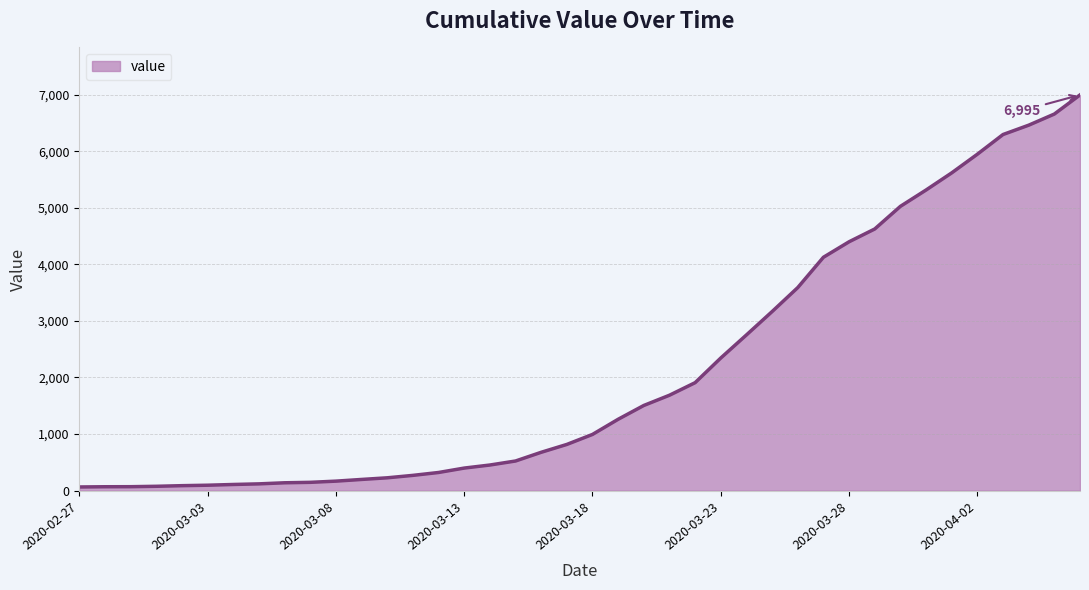

What is the difference between the maximum and minimum values?

6931